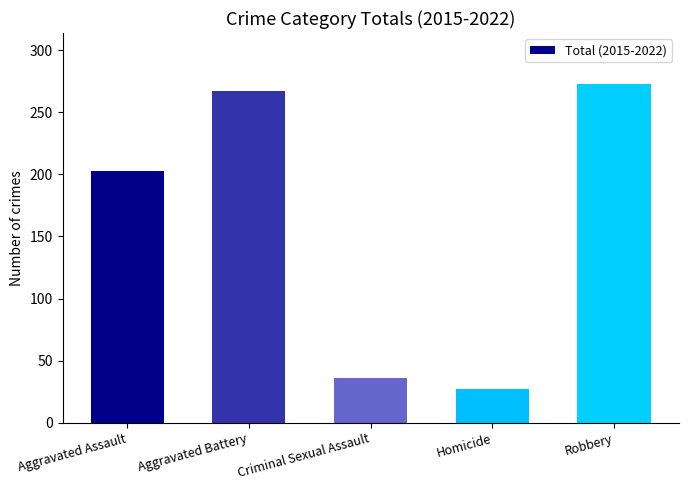

Reading left to right, extract all data points from this chart.

Aggravated Assault=203	Aggravated Battery=267	Criminal Sexual Assault=36	Homicide=27	Robbery=273